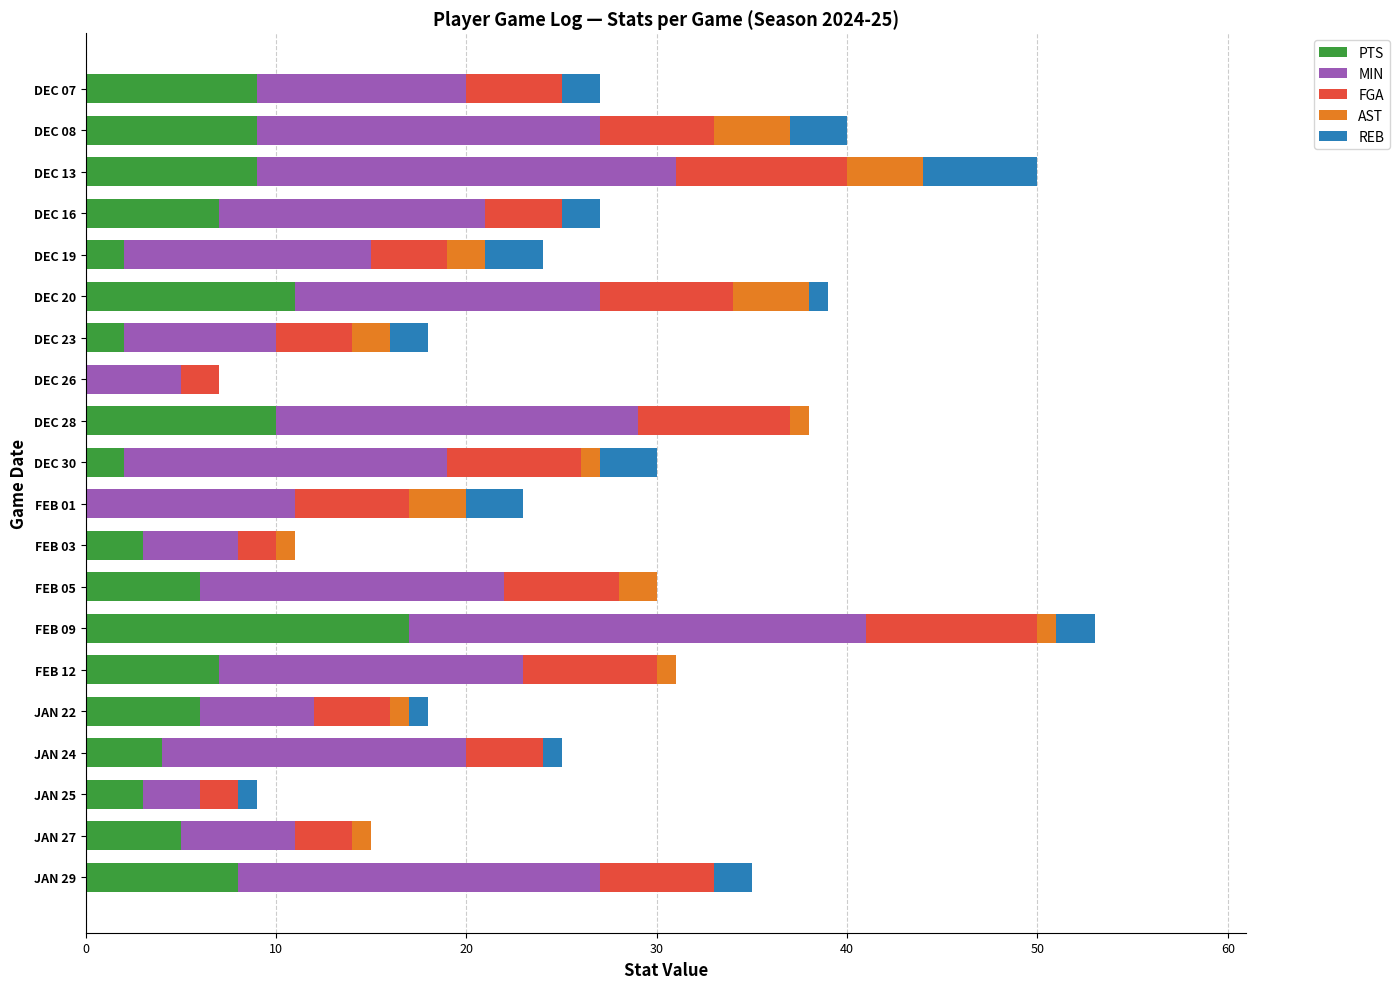

What is the sum of all PTS values?

120